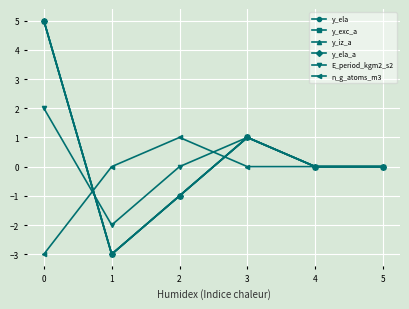

Is this an area chart (filled region under the line)?

No